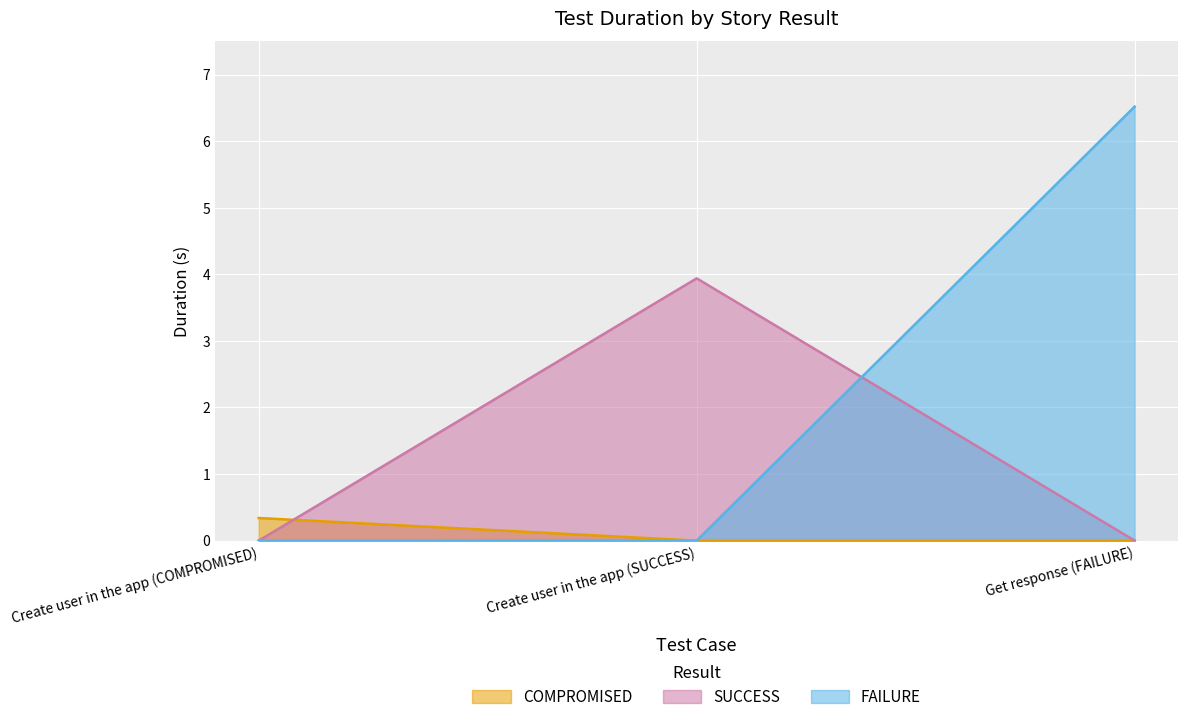

Reading left to right, what are all the values shown in this chart?

COMPROMISED: Create user in the app (COMPROMISED)=0.3	Create user in the app (SUCCESS)=0.0	Get response (FAILURE)=0.0
SUCCESS: Create user in the app (COMPROMISED)=0.0	Create user in the app (SUCCESS)=3.9	Get response (FAILURE)=0.0
FAILURE: Create user in the app (COMPROMISED)=0.0	Create user in the app (SUCCESS)=0.0	Get response (FAILURE)=6.5